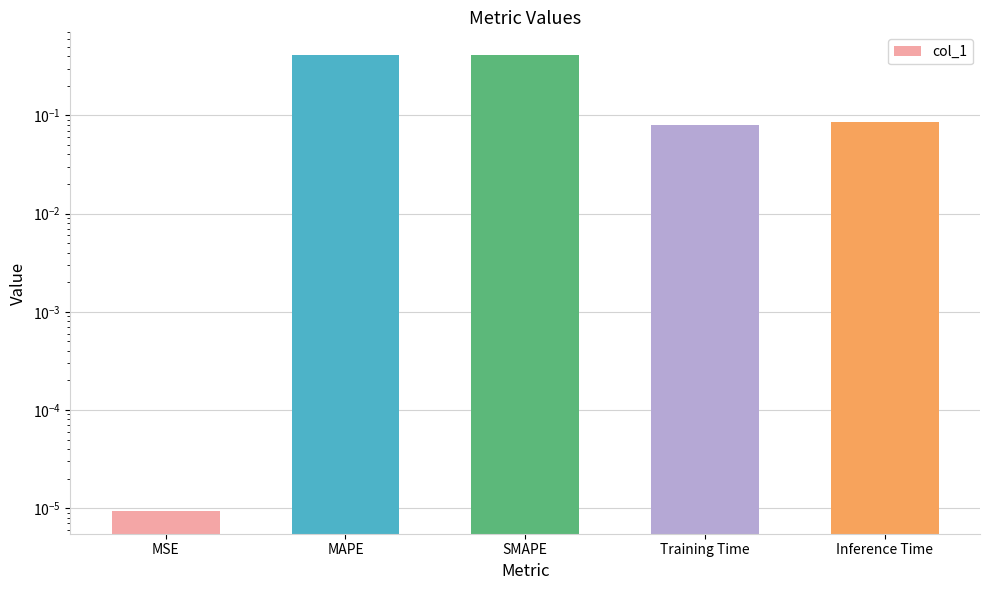

Reading left to right, list all the values displayed in this chart.

MSE=0.0	MAPE=0.4	SMAPE=0.4	Training Time=0.1	Inference Time=0.1